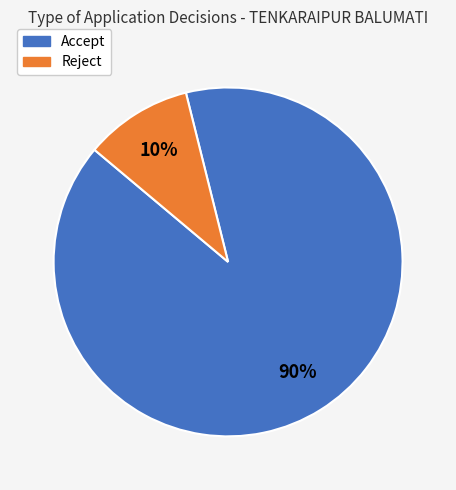

Does Reject account for over 50% of the chart?

No